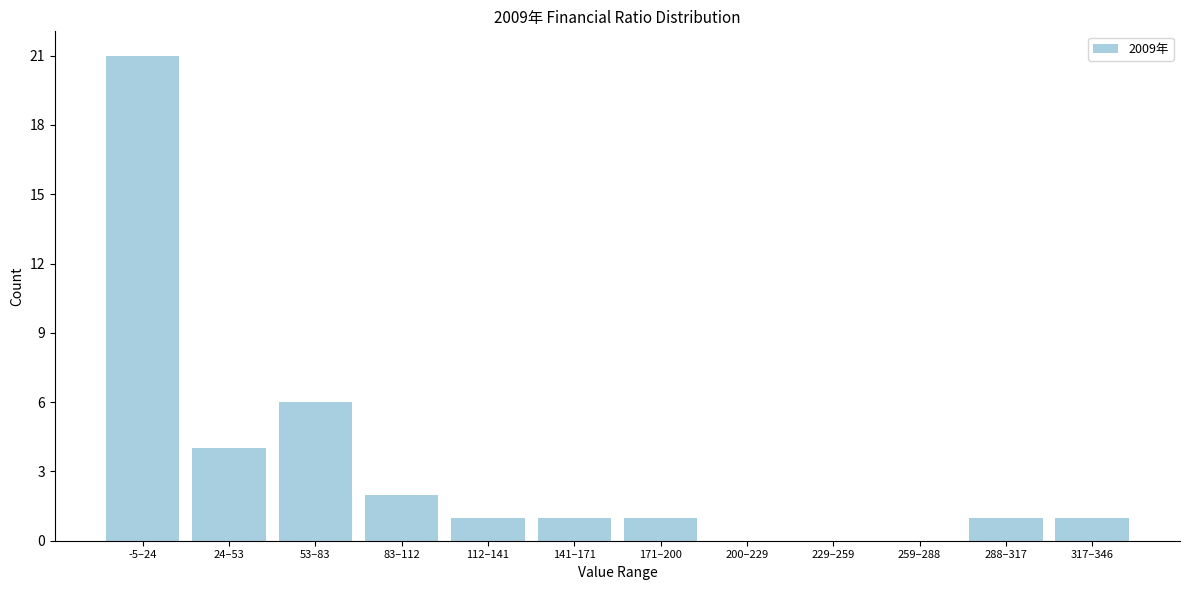

Reading right to left, what are all the values shown in this chart?

317–346=1	288–317=1	259–288=0	229–259=0	200–229=0	171–200=1	141–171=1	112–141=1	83–112=2	53–83=6	24–53=4	-5–24=21